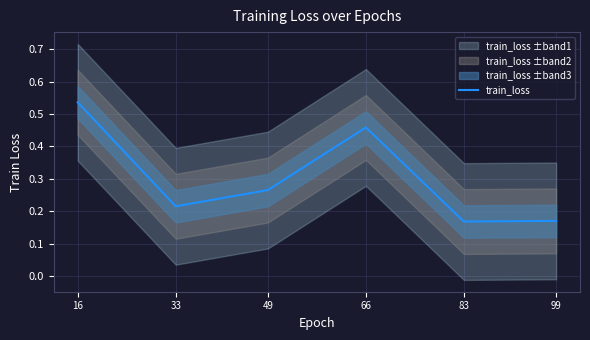

What is the change in value from 49 to 99?

-0.1